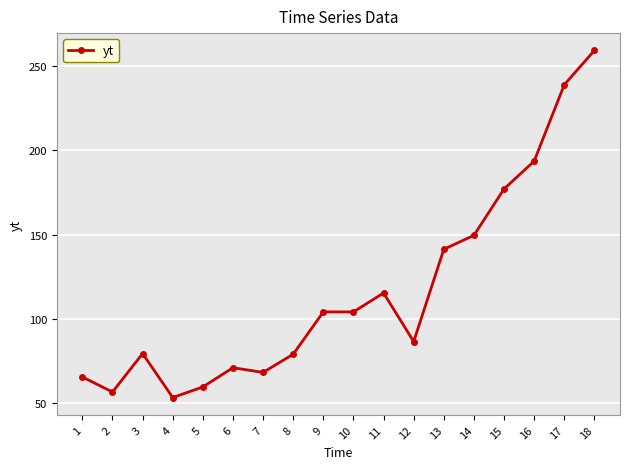

What is the sum of all values?

2103.5